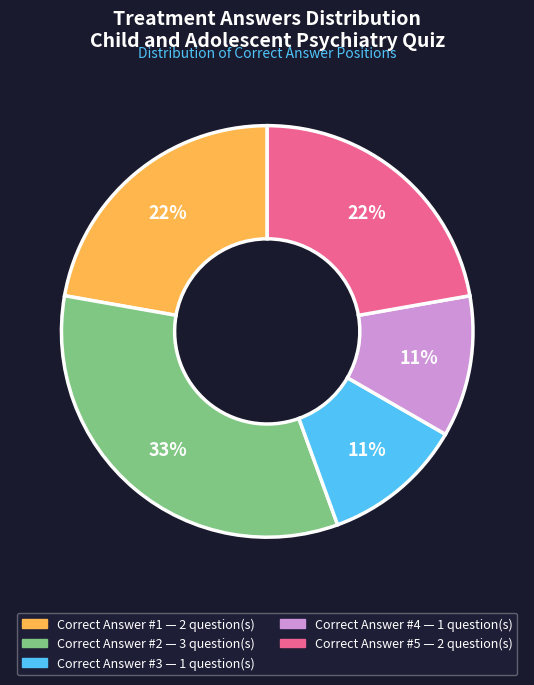

To the nearest percent, what is the average slice percentage?

20%